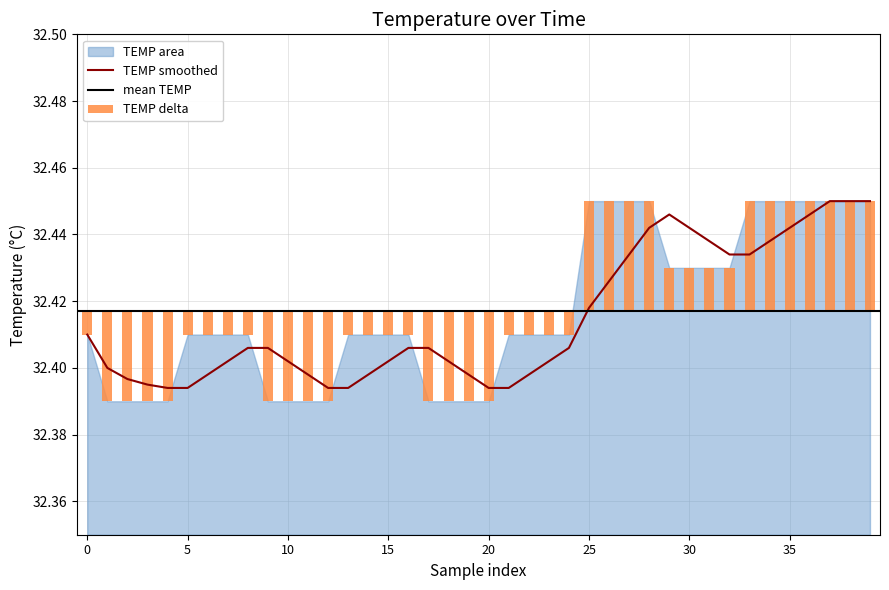

Which category has the highest value across all series?

25